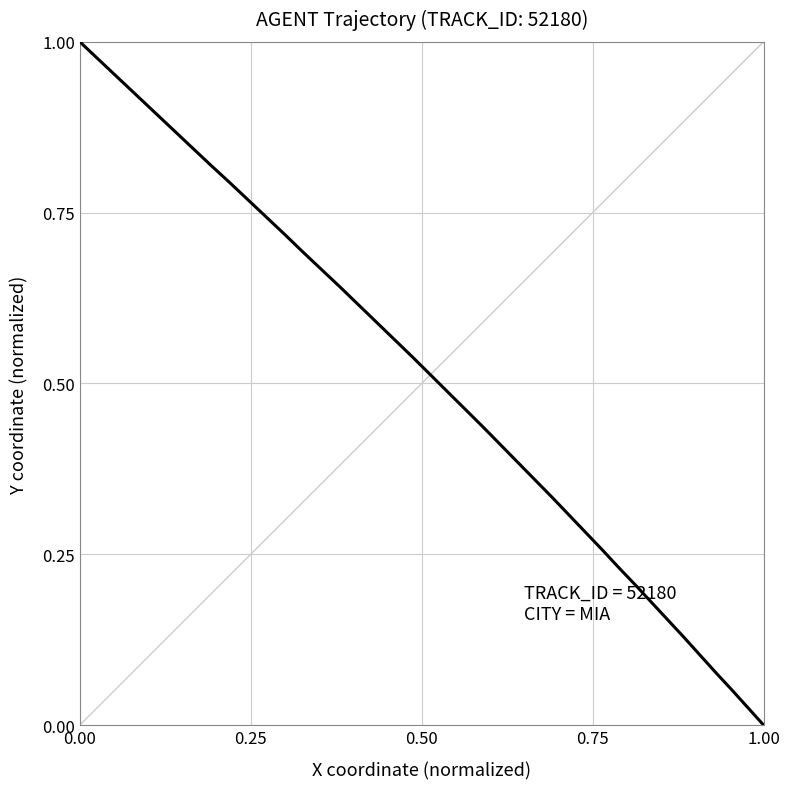

True or false: there are more than 2 points higher than both neighbors.

False